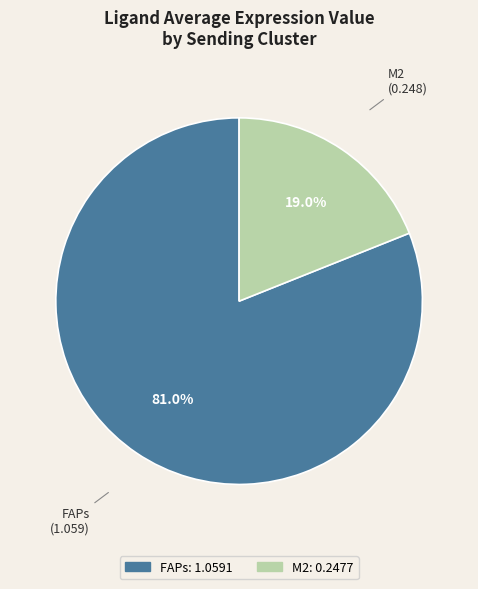

What is the largest slice in the pie chart?

FAPs